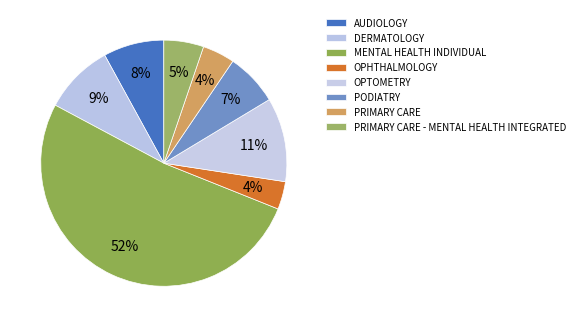

Which category has the biggest portion of the pie?

MENTAL HEALTH INDIVIDUAL